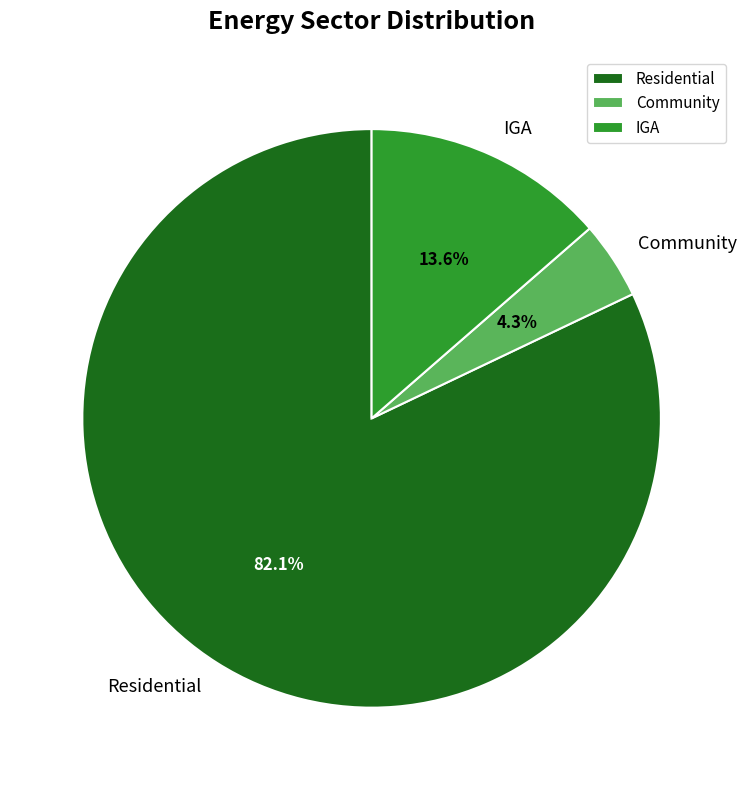

To the nearest percent, what percentage of the pie is Community?

4%